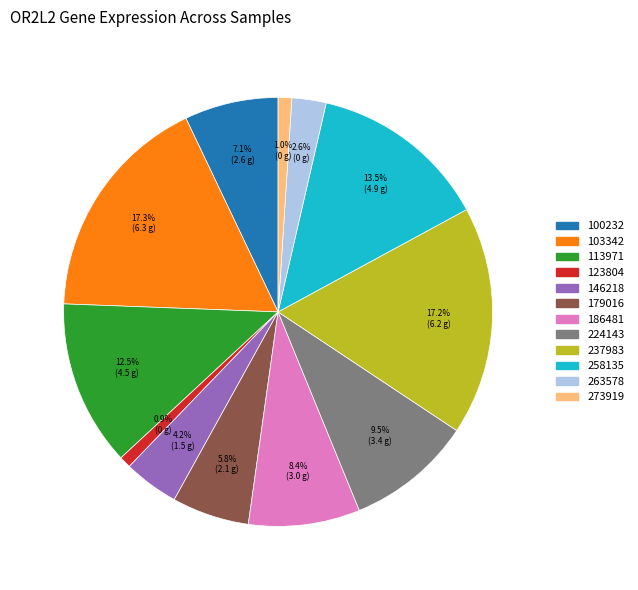

How many slices are in this pie chart?

12